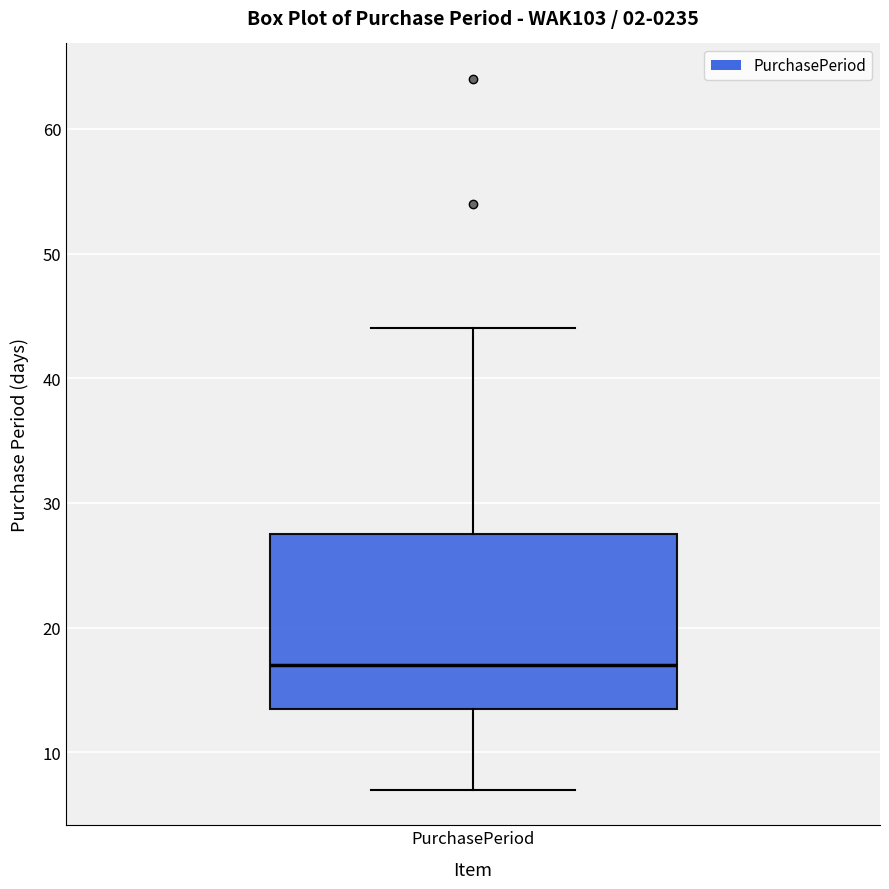

Where is the lower edge of the box for PurchasePeriod on the y-axis? The values are not printed on the chart, so give them approximately, as read against the axis.

14